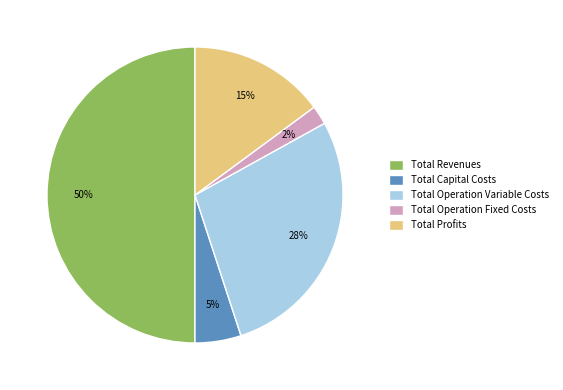

To the nearest percent, what is the difference between the Total Capital Costs and Total Profits slice percentages?

10%